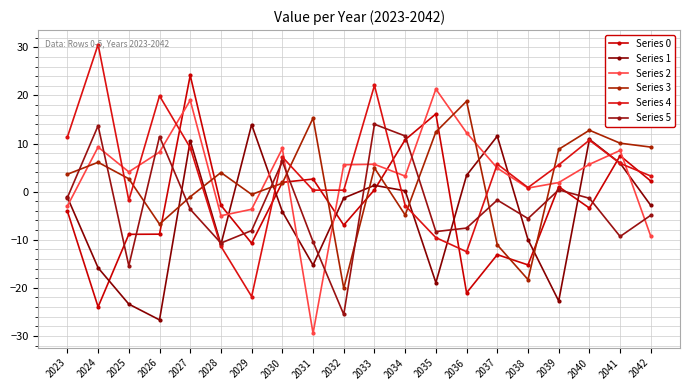

What is the spread (max minus min) of values at 2040?

16.2